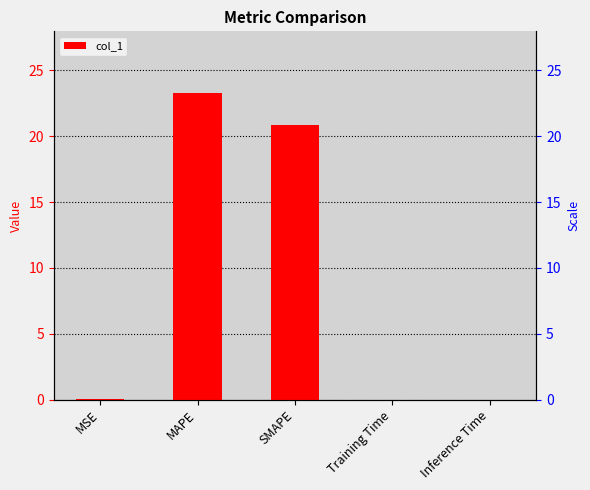

Is it true that the value at Training Time is 0.0?

False